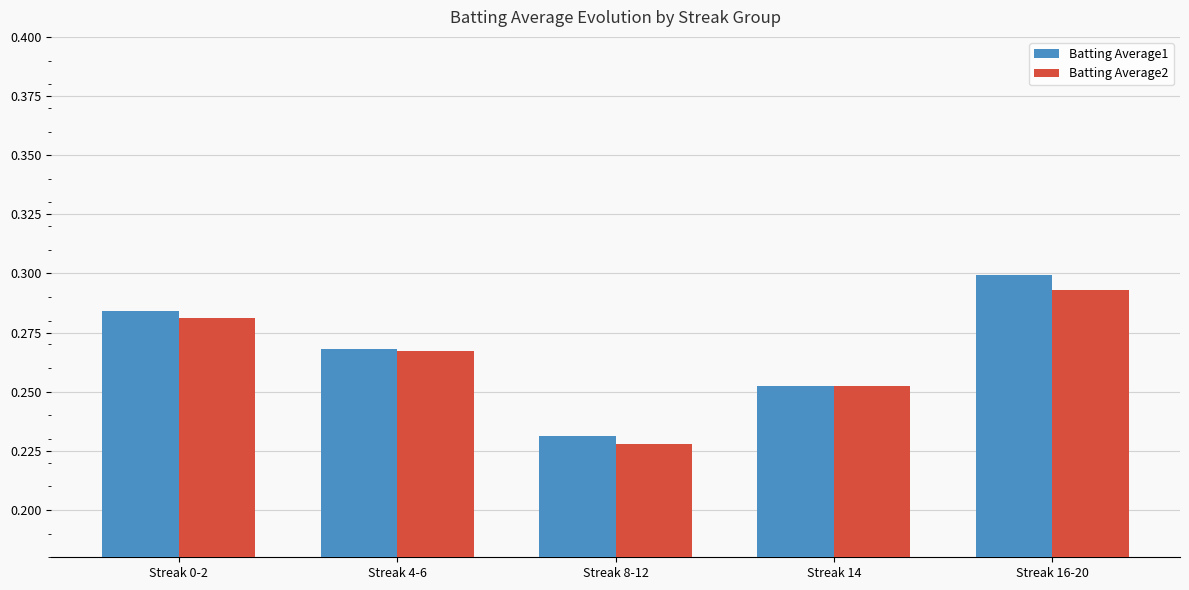

How many Batting Average1 values are between 0 and 1?

5